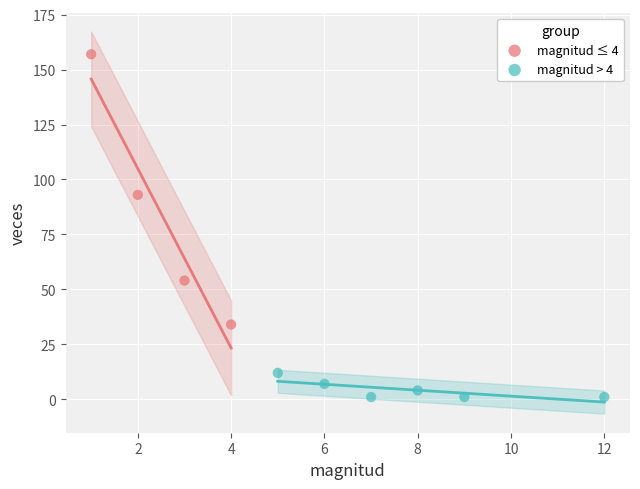

Which series has the largest Y range (max minus min)?

magnitud ≤ 4